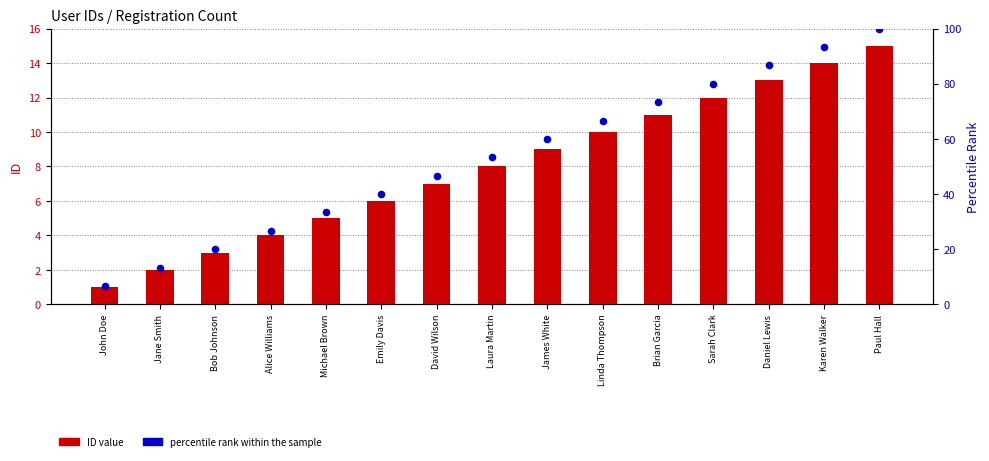

What are all the series names shown in the legend?

ID value, percentile rank within the sample